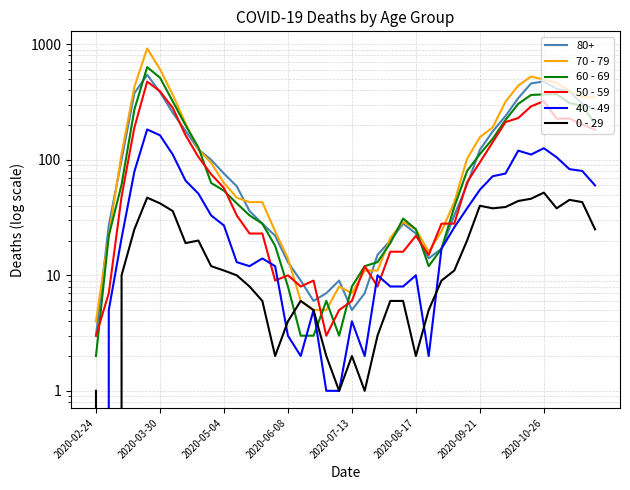

What is the difference between the maximum and minimum values in the 60 - 69 series?

632